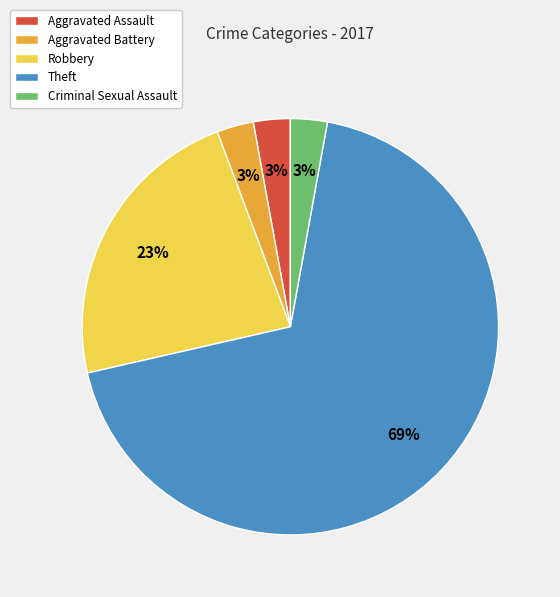

What is the largest slice in the pie chart?

Theft